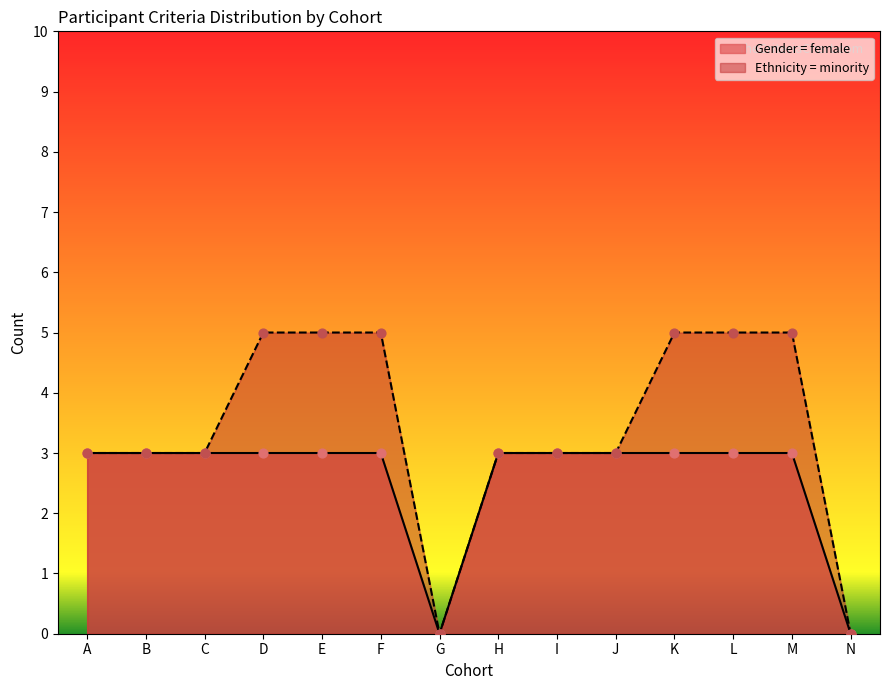

At how many categories does at least one series exceed 3?

6